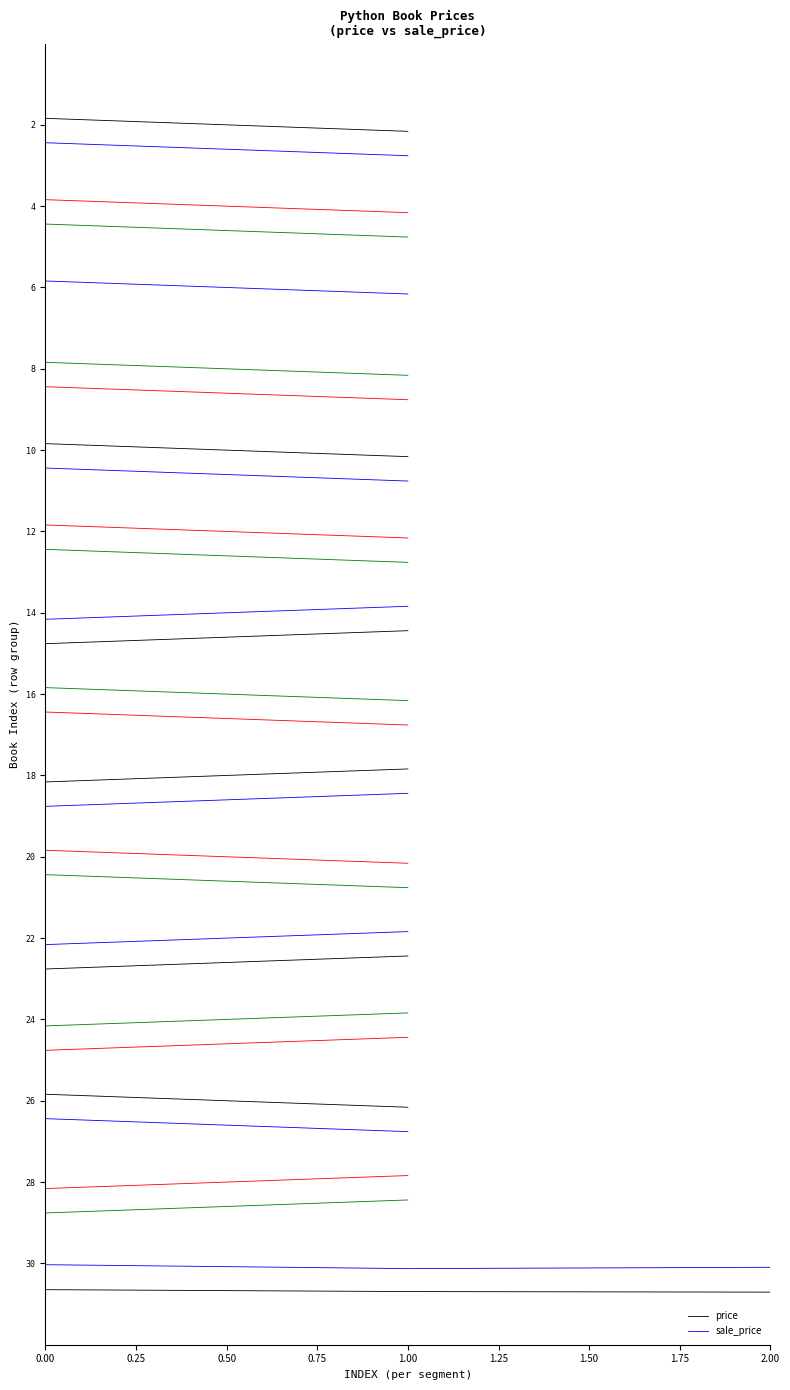

Which series has the largest range (max minus min)?

price